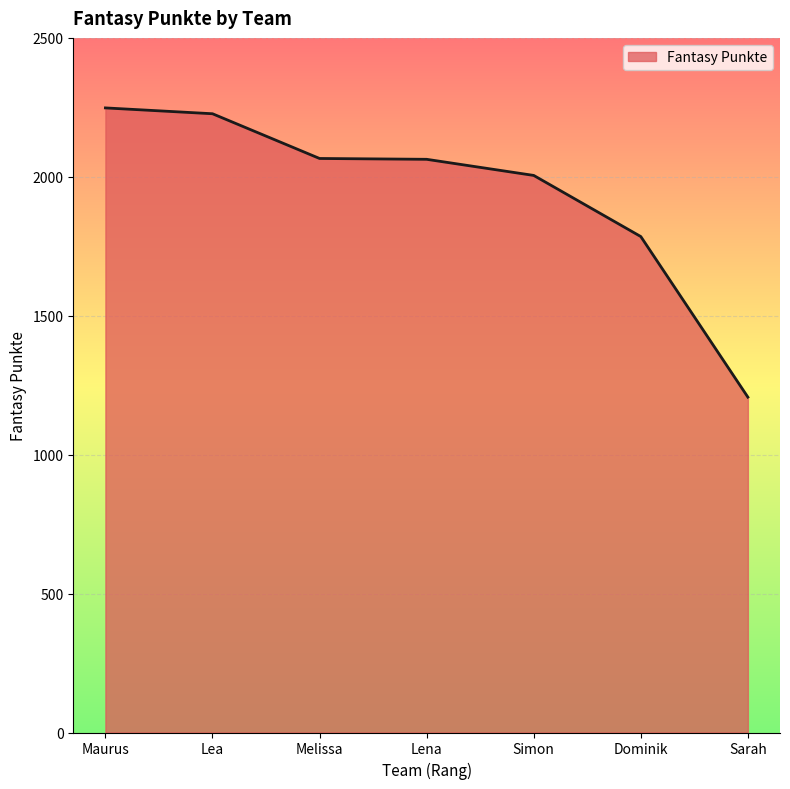

What is the difference between the maximum and minimum values?

1041